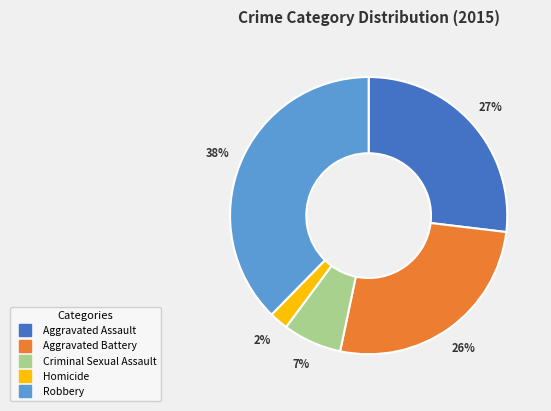

To the nearest percent, what is the difference between the Aggravated Assault and Homicide slice percentages?

25%